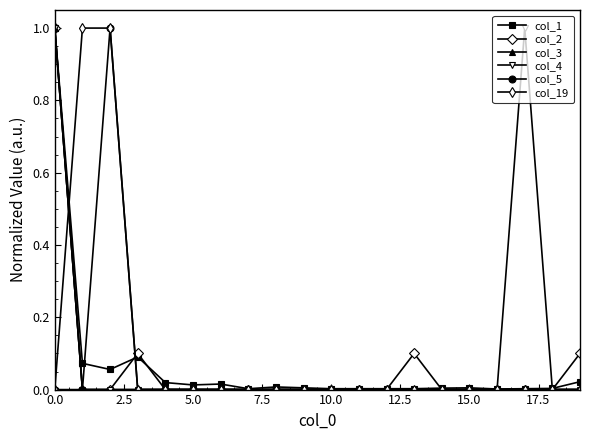

What is the value of the col_3 point at the 1st from the left?

1.0